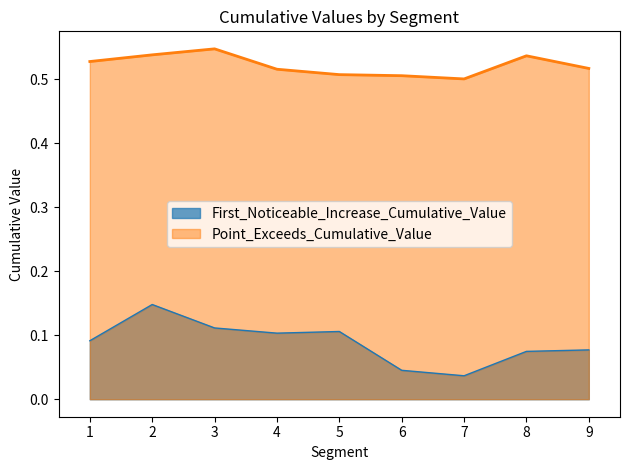

True or false: Point_Exceeds_Cumulative_Value and First_Noticeable_Increase_Cumulative_Value intersect in this chart.

False